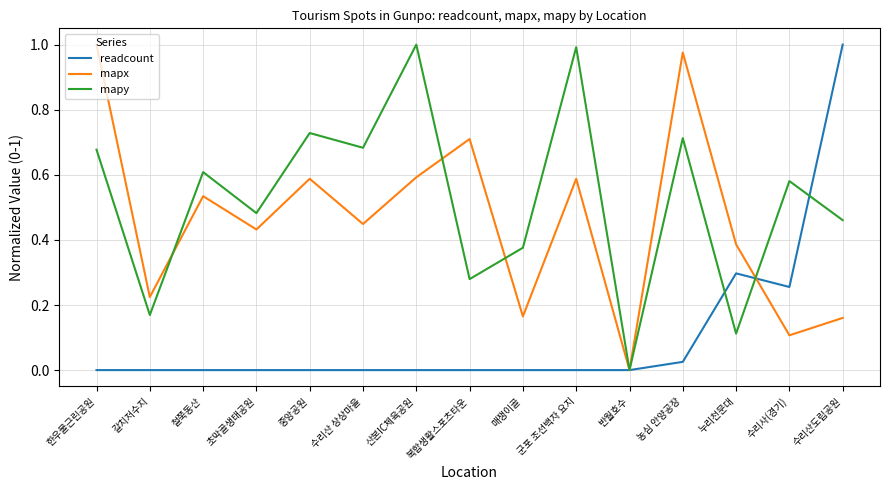

Rank the series at 철쭉동산 from lowest to highest value.

readcount, mapx, mapy